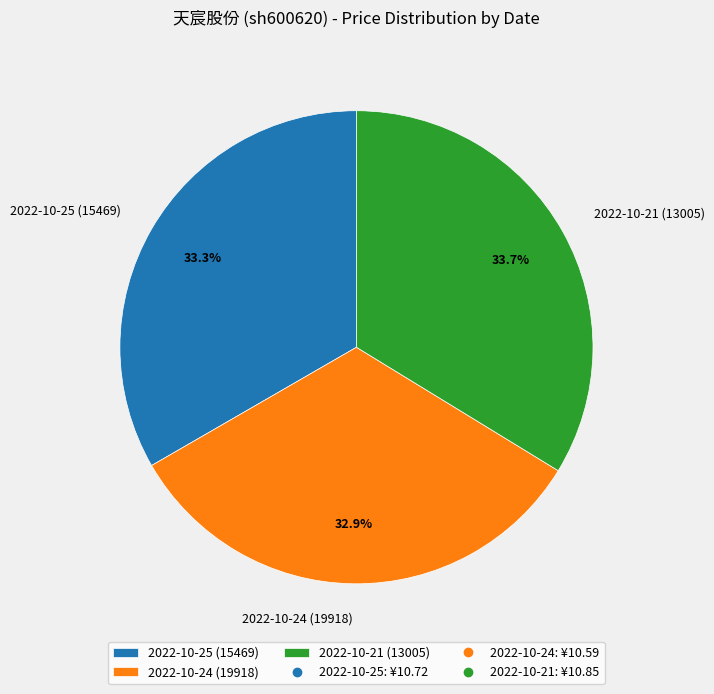

To the nearest percent, what is the difference between the largest and smallest slice percentages?

1%